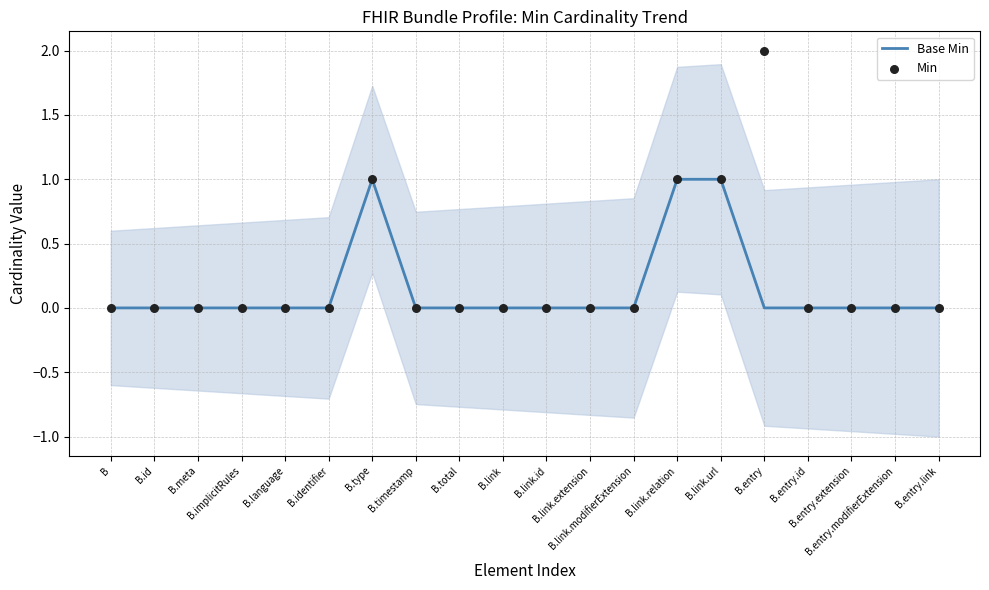

Which series has the largest total across all categories?

Min